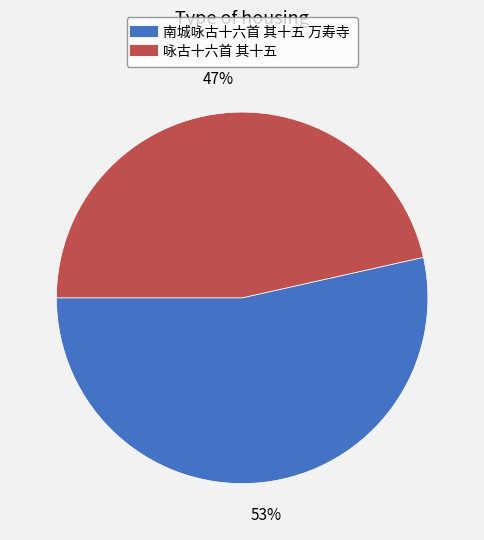

Which has a higher value, 南城咏古十六首 其十五 万寿寺 or 咏古十六首 其十五?

南城咏古十六首 其十五 万寿寺